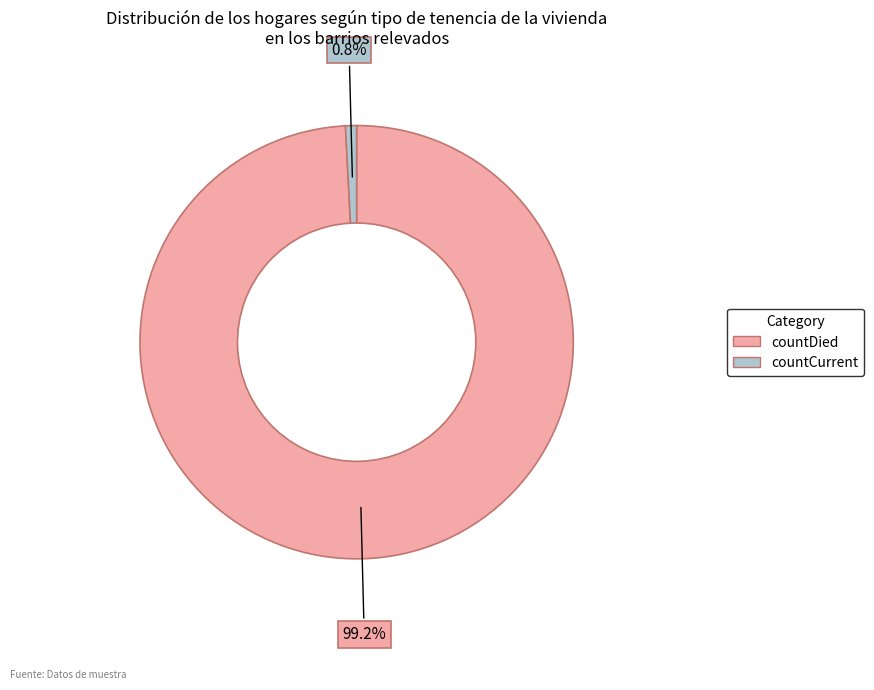

Which slice is the smallest?

countCurrent